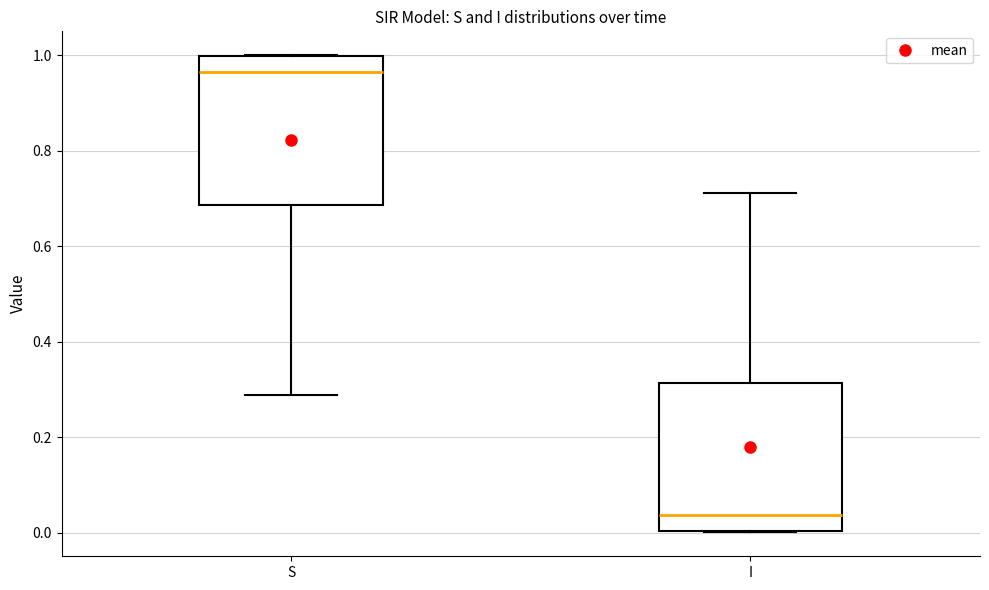

Reading left to right, read every box against the y-axis: the position of its median line, the range the box covers, and the ends of its whiskers. The values are not printed on the chart, so give them approximately, as read against the axis.

S: median 0.96, box 0.68 to 1.00, whiskers 0.28 to 1.00
I: median 0.04, box 0.00 to 0.32, whiskers 0.00 to 0.72